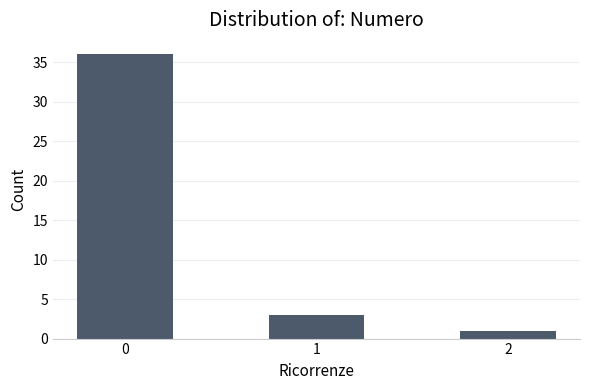

What is the difference between the maximum and second lowest values?

33